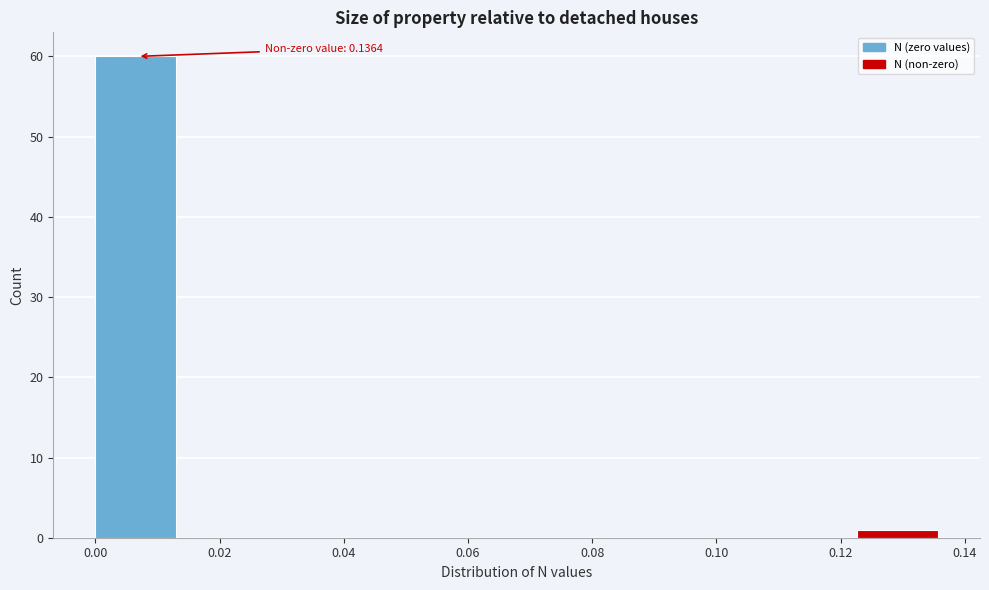

Which range on the x-axis has the tallest bar?

0.000 to 0.014